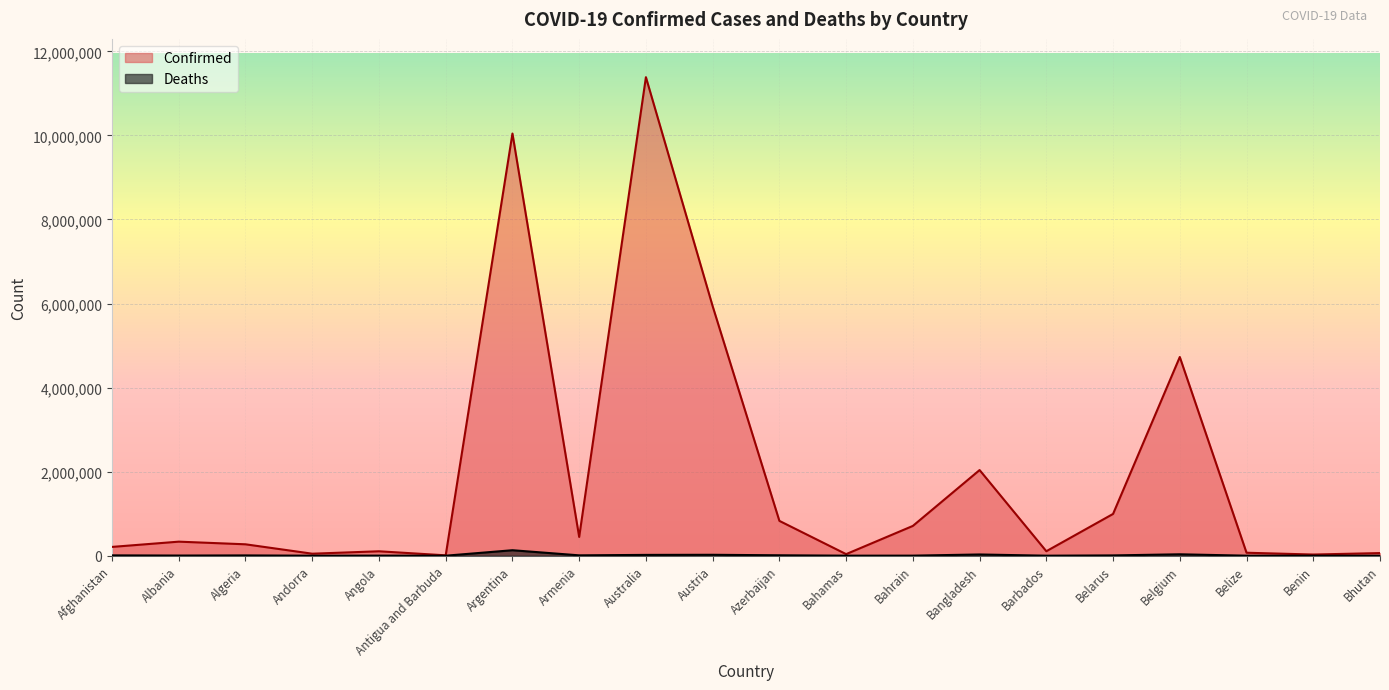

Where is Confirmed nearest to the value 5697320?

Austria